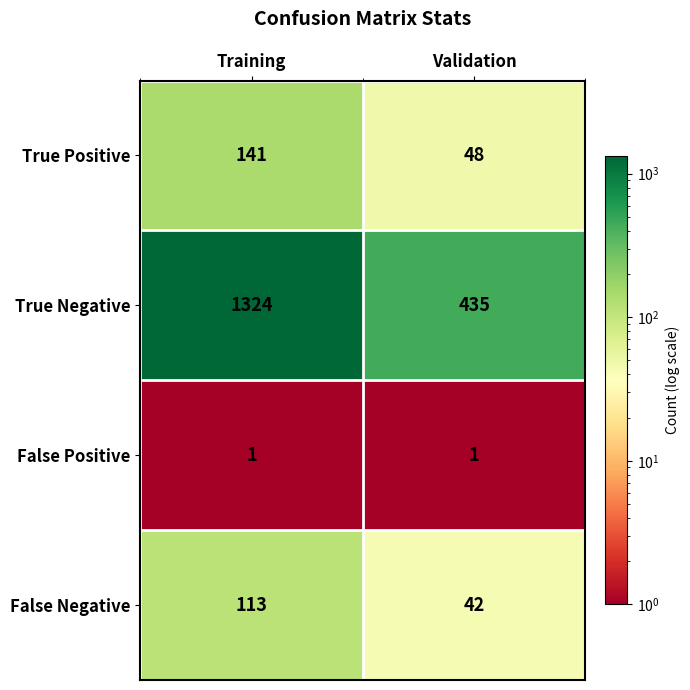

Is it true that False Positive equals 1 at Training?

True